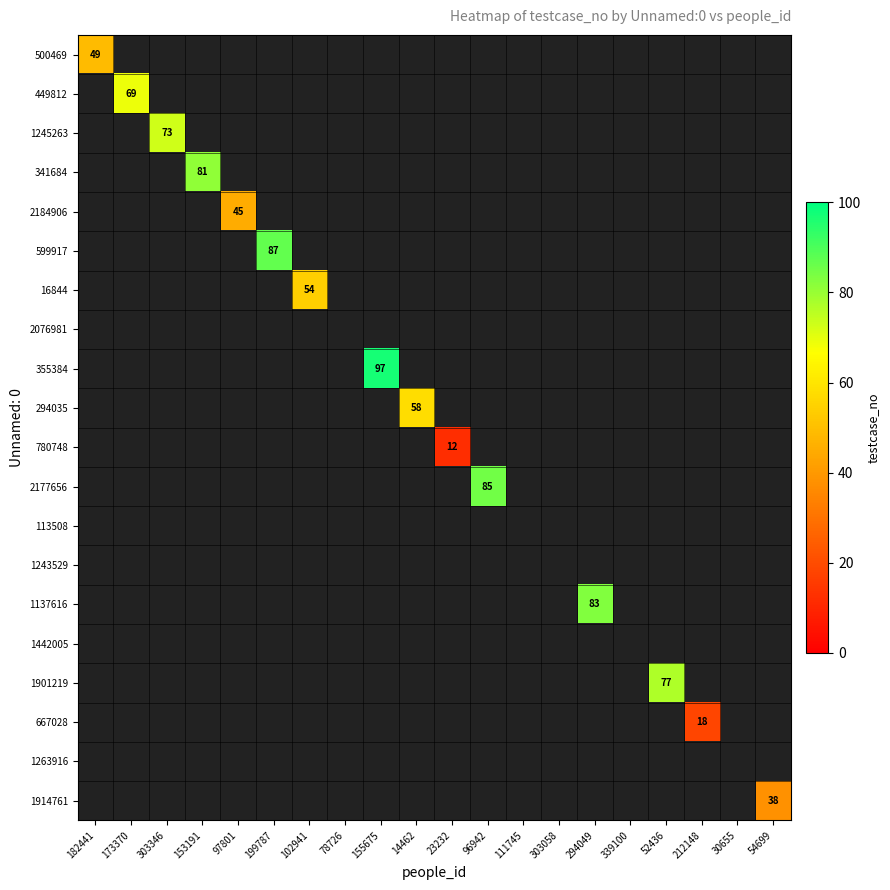

Between 30655 and 102941, which is larger?

102941